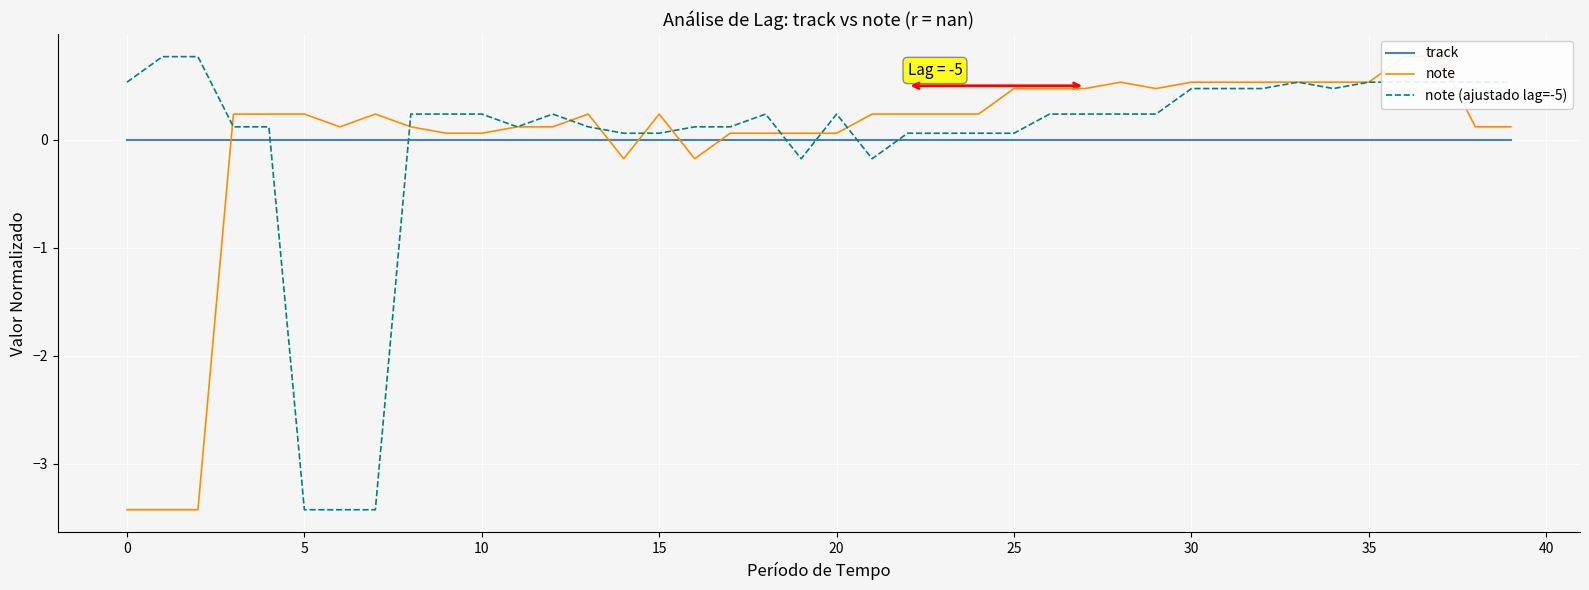

What is the minimum value for note (ajustado lag=-5)?

-3.4